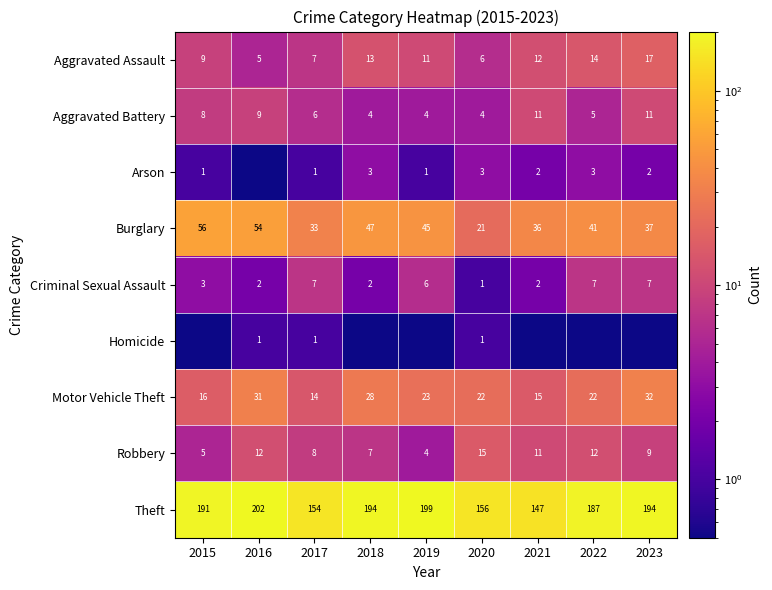

At which label does Theft reach its minimum?

2021